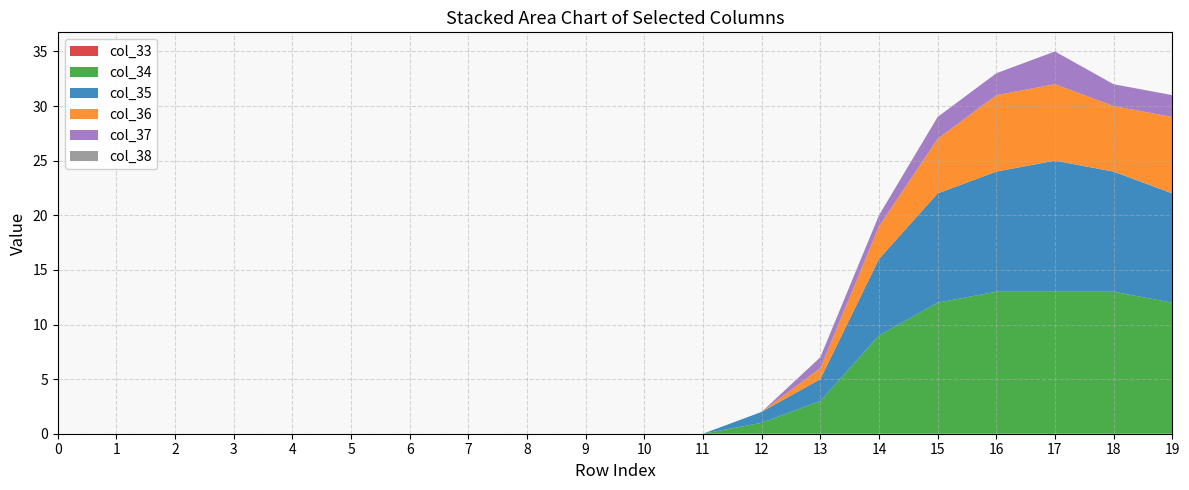

Reading left to right, extract all data points from this chart.

col_33: 0	0	0	0	0	0	0	0	0	0	0	0	0	0	0	0	0	0	0	0
col_34: 0	0	0	0	0	0	0	0	0	0	0	0	1	3	9	12	13	13	13	12
col_35: 0	0	0	0	0	0	0	0	0	0	0	0	1	2	7	10	11	12	11	10
col_36: 0	0	0	0	0	0	0	0	0	0	0	0	0	1	3	5	7	7	6	7
col_37: 0	0	0	0	0	0	0	0	0	0	0	0	0	1	1	2	2	3	2	2
col_38: 0	0	0	0	0	0	0	0	0	0	0	0	0	0	0	0	0	0	0	0